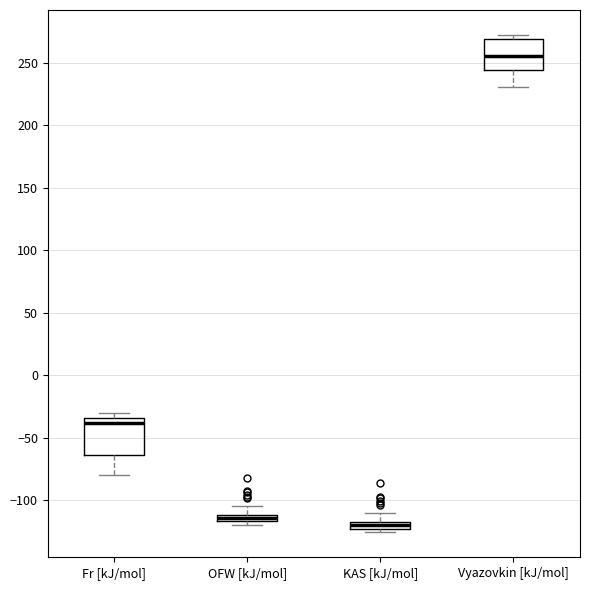

Which box's median line is the lowest?

KAS [kJ/mol]